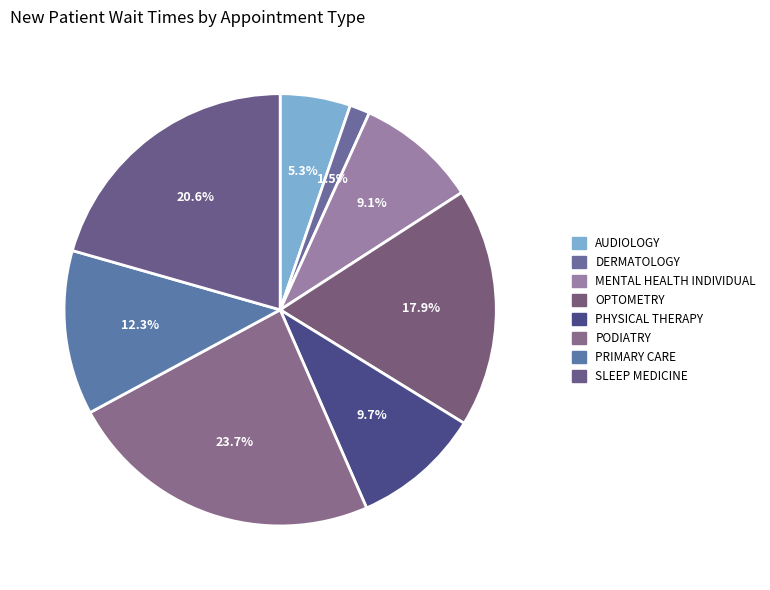

Which slice is the smallest?

DERMATOLOGY